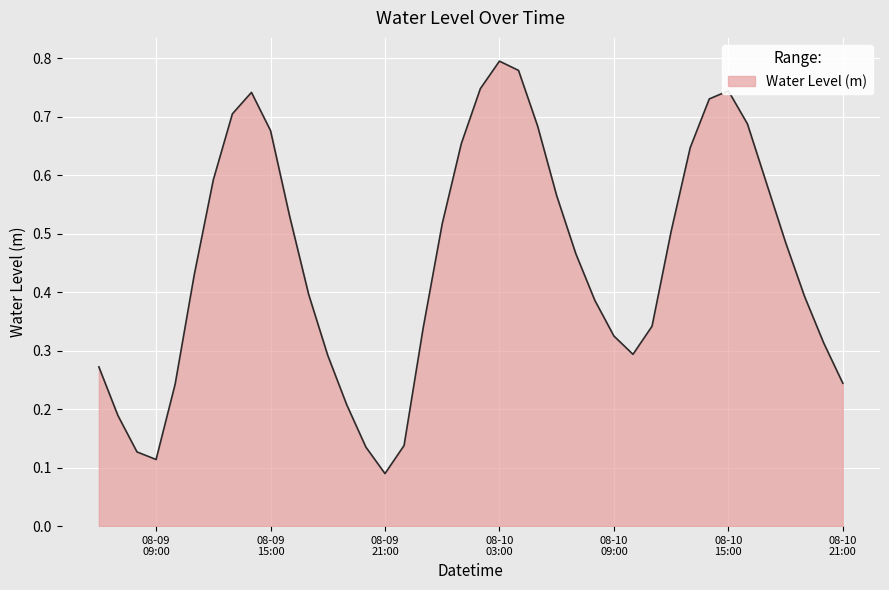

Reading right to left, extract all data points from this chart.

0.2	0.3	0.4	0.5	0.6	0.7	0.7	0.7	0.6	0.5	0.3	0.3	0.3	0.4	0.5	0.6	0.7	0.8	0.8	0.7	0.7	0.5	0.3	0.1	0.1	0.1	0.2	0.3	0.4	0.5	0.7	0.7	0.7	0.6	0.4	0.2	0.1	0.1	0.2	0.3